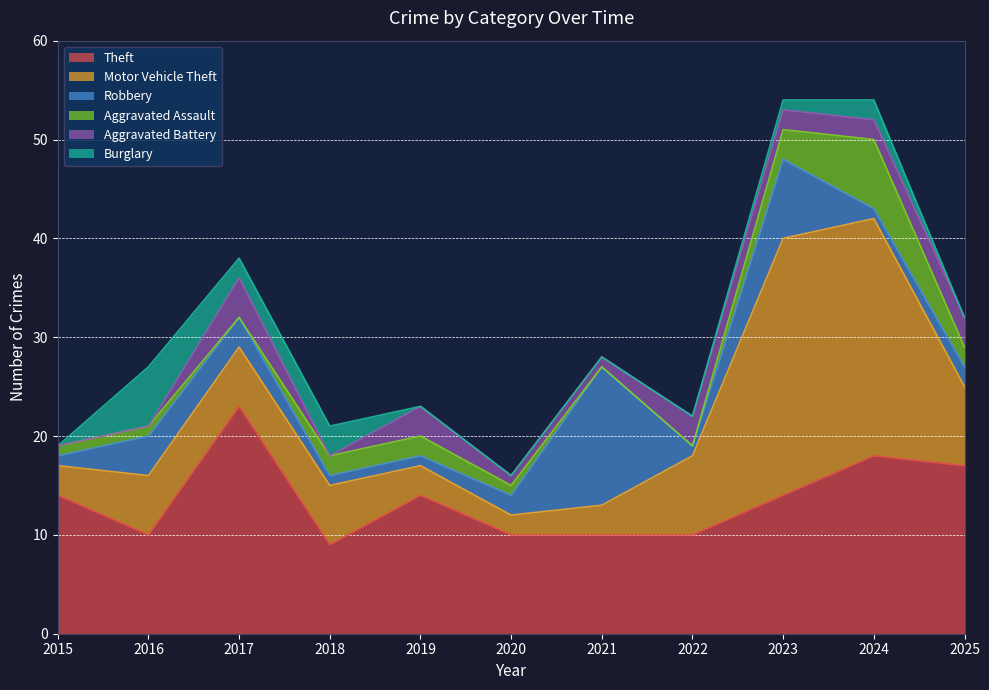

Which category has the highest value in the Robbery series?

2021